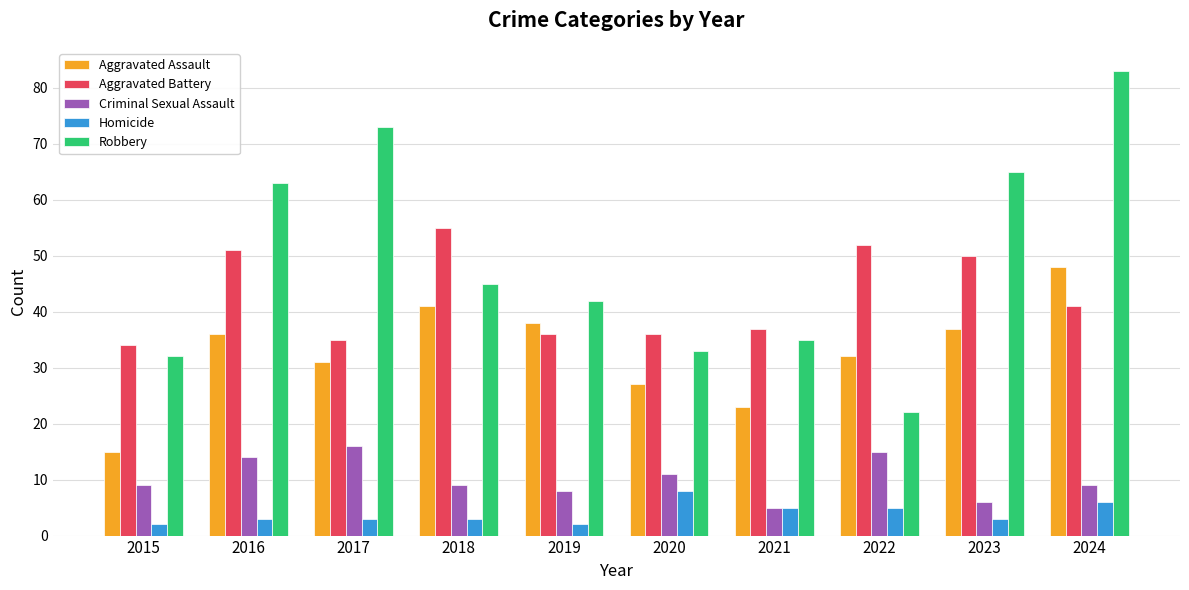

Is it true that Aggravated Assault equals 52 at 2017?

False